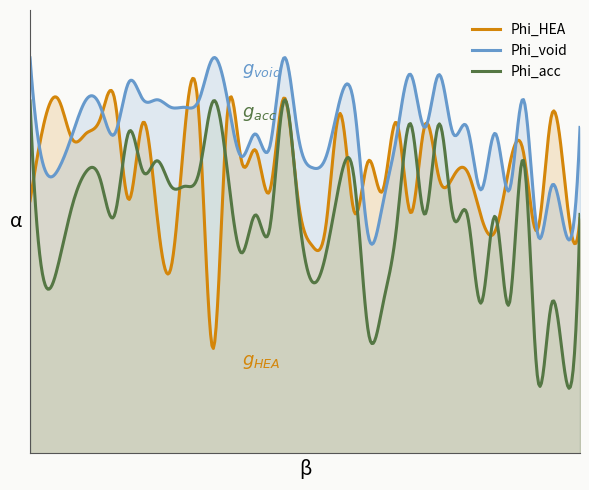

Rank the categories by Phi_acc value from highest to lowest.

0, 13, 18, 27, 29, 7, 9, 35, 4, 8, 12, 14, 22, 5, 23, 10, 11, 3, 19, 28, 31, 39, 6, 16, 30, 33, 26, 17, 15, 21, 2, 1, 20, 32, 34, 37, 25, 24, 36, 38